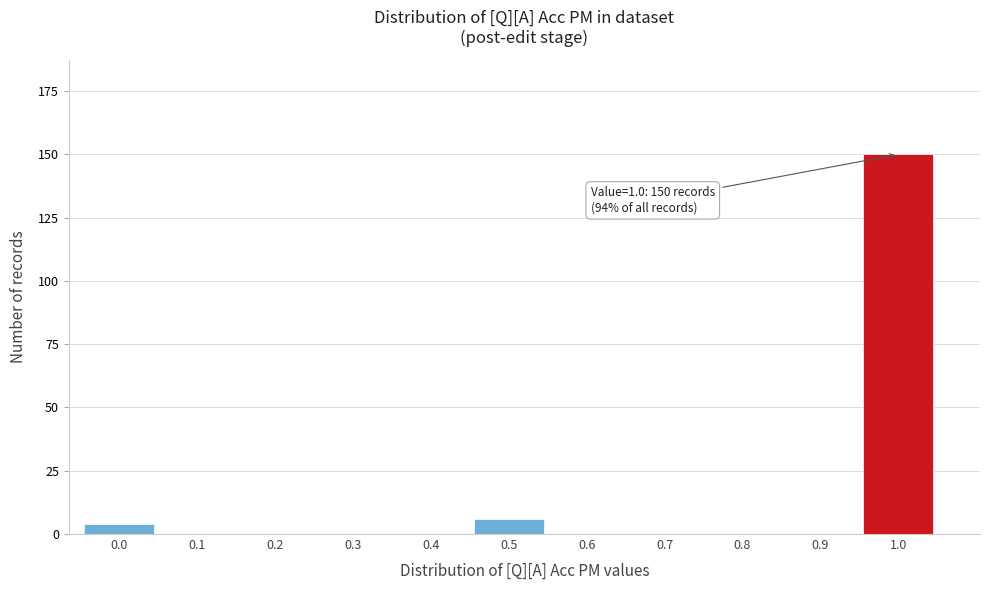

Reading left to right, list all the values displayed in this chart.

0.0=4	0.1=0	0.2=0	0.3=0	0.4=0	0.5=6	0.6=0	0.7=0	0.8=0	0.9=0	1.0=150